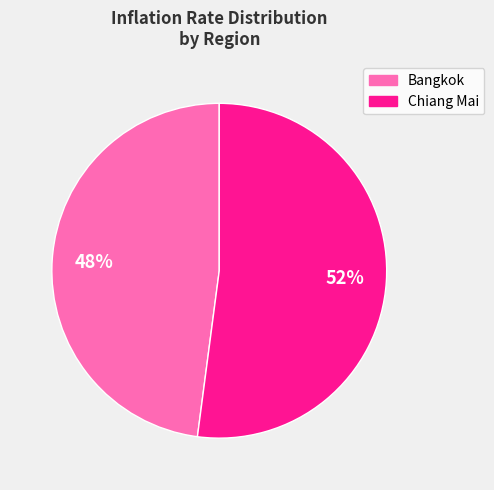

What percentage is the Chiang Mai slice, to the nearest percent?

52%